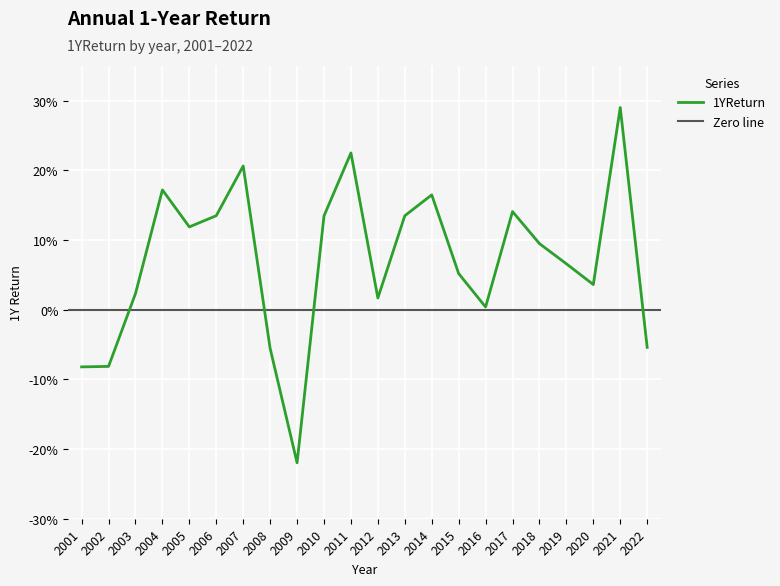

The chart shows a value of 0.1 at 2019. True or false?

True